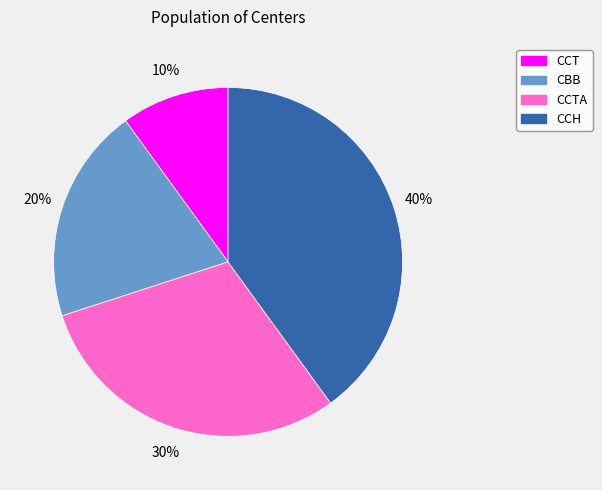

To the nearest percent, what is the average slice percentage?

25%